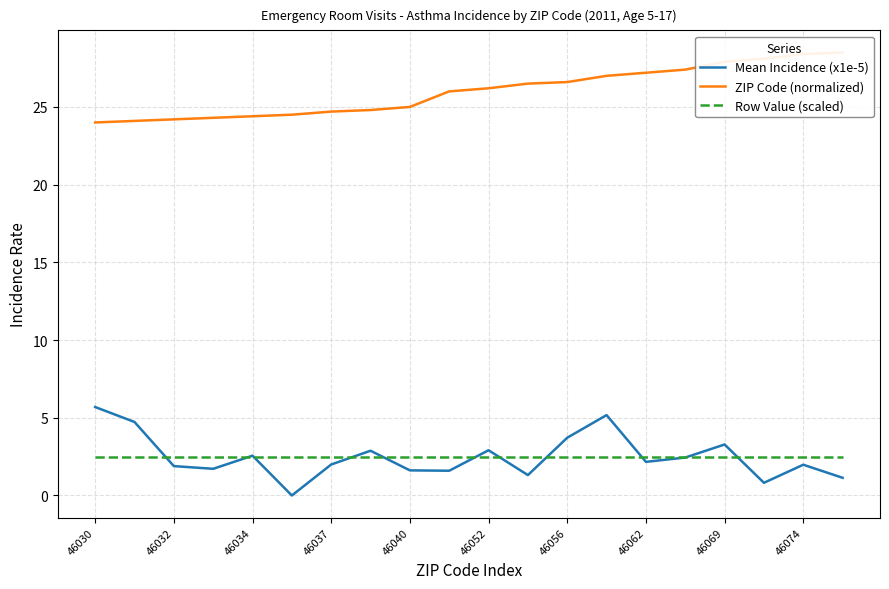

What is the difference between the maximum and second lowest values in the ZIP Code (normalized) series?

4.4